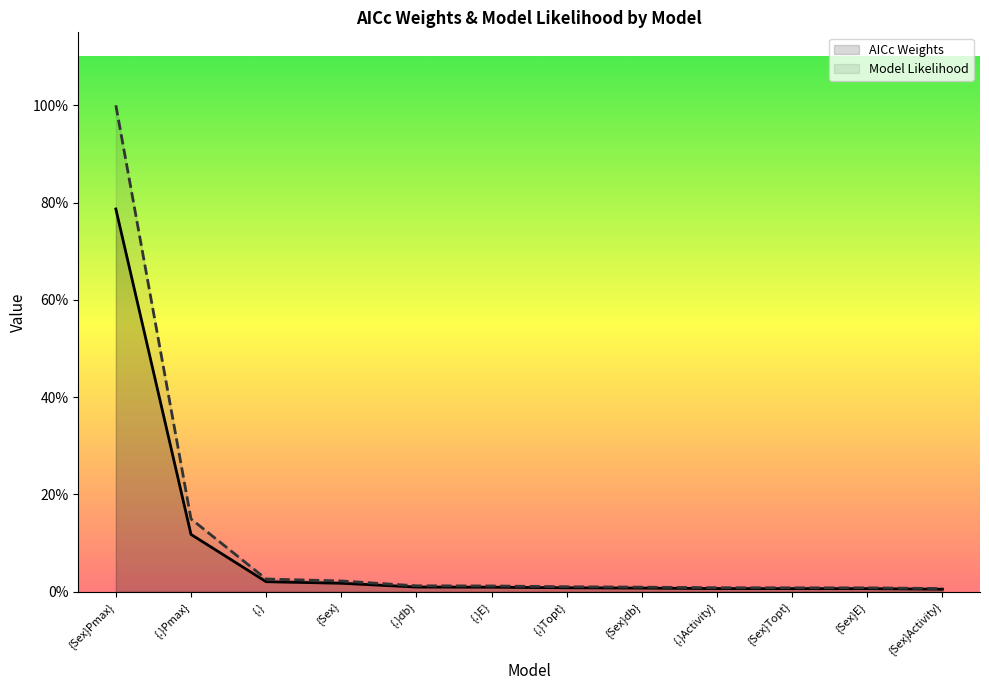

True or false: Model Likelihood and AICc Weights cross at least once.

False